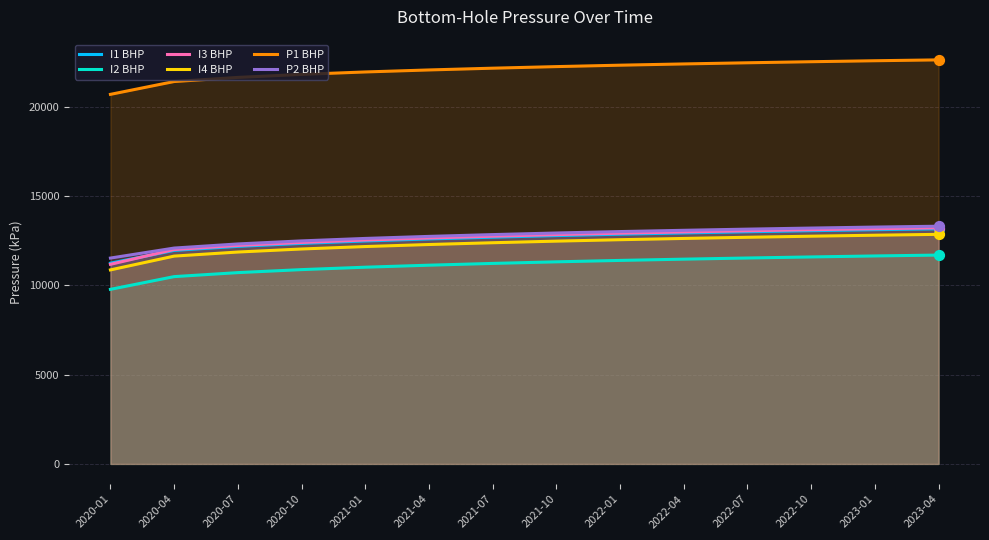

Which series has the widest spread of Y values?

I3 BHP